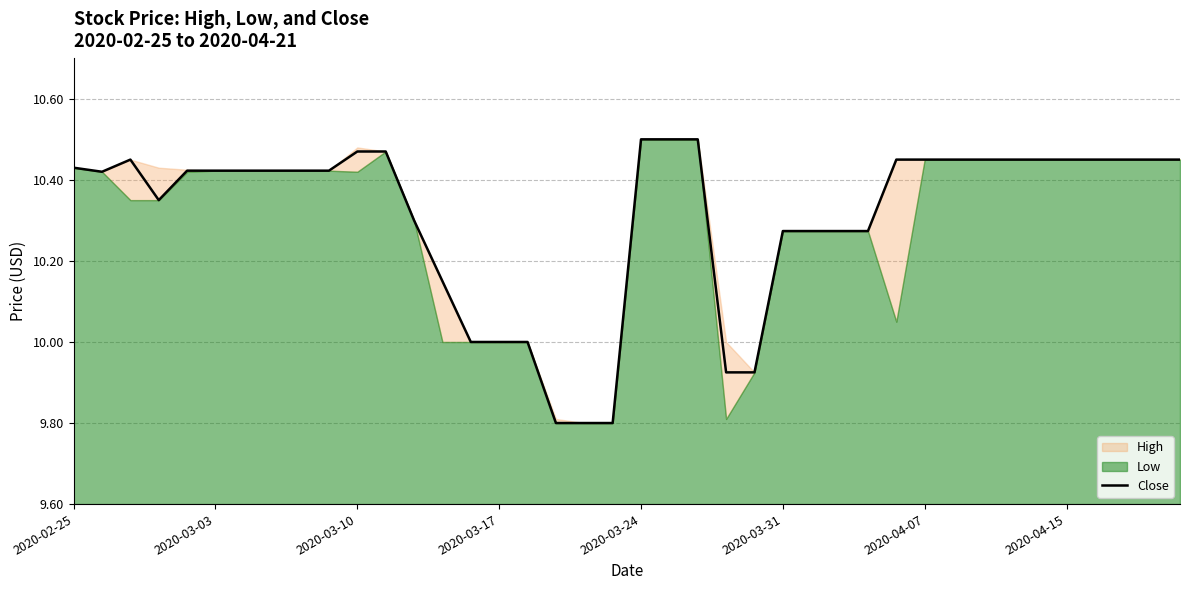

Which has a higher value, 18 or 25?

25